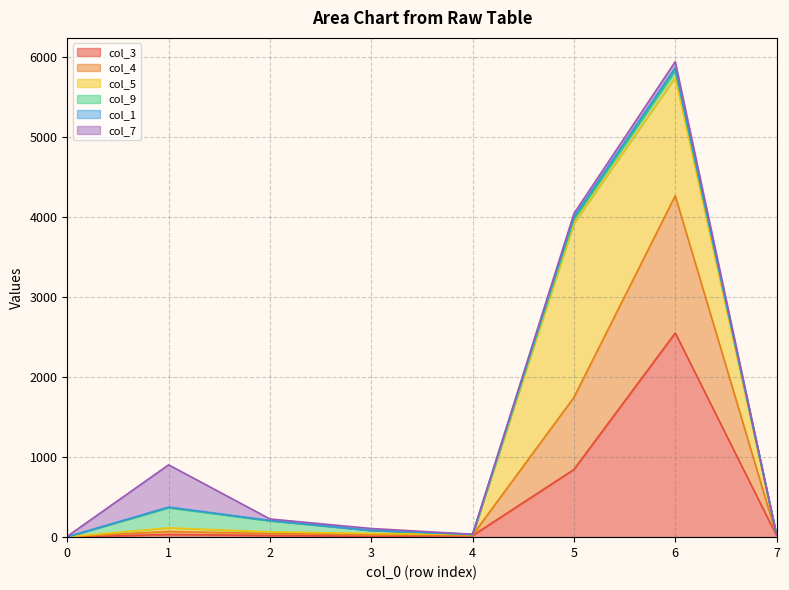

At which category is the sum across all series the highest?

6